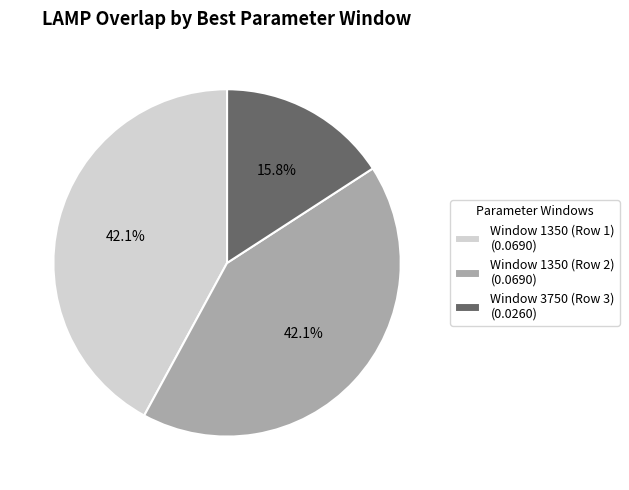

What percentage is the Window 1350 (Row 1) slice, to the nearest percent?

42%